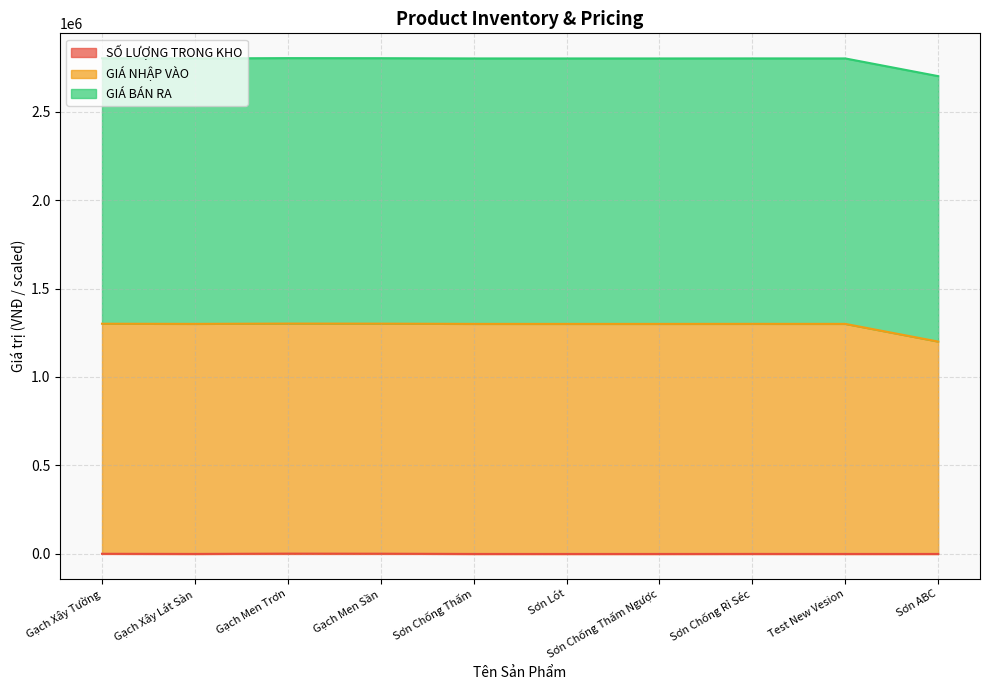

Rank the categories by GIÁ NHẬP VÀO value from highest to lowest.

Gạch Men Trơn, Gạch Men Sần, Gạch Xây Tường, Sơn Chống Rỉ Séc, Gạch Xây Lát Sàn, Test New Vesion, Sơn Chống Thấm, Sơn Chống Thấm Ngược, Sơn Lót, Sơn ABC